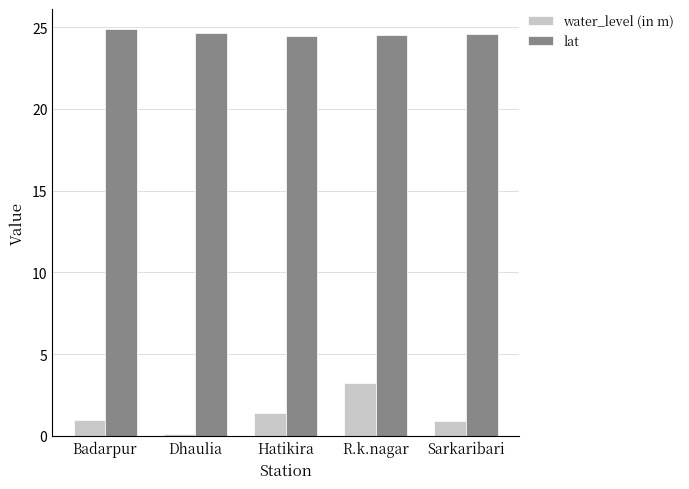

Count the number of categories in the chart.

5